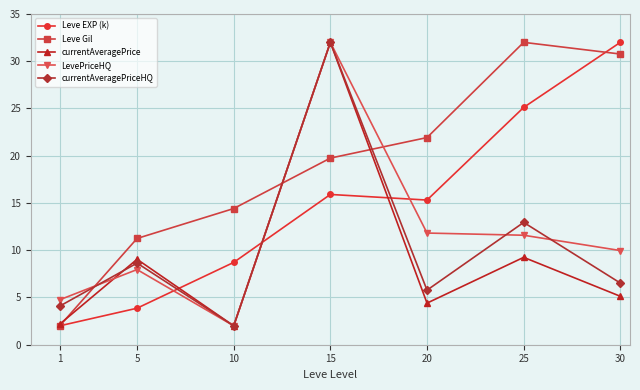

What is the total value across all series at 1?

15.0